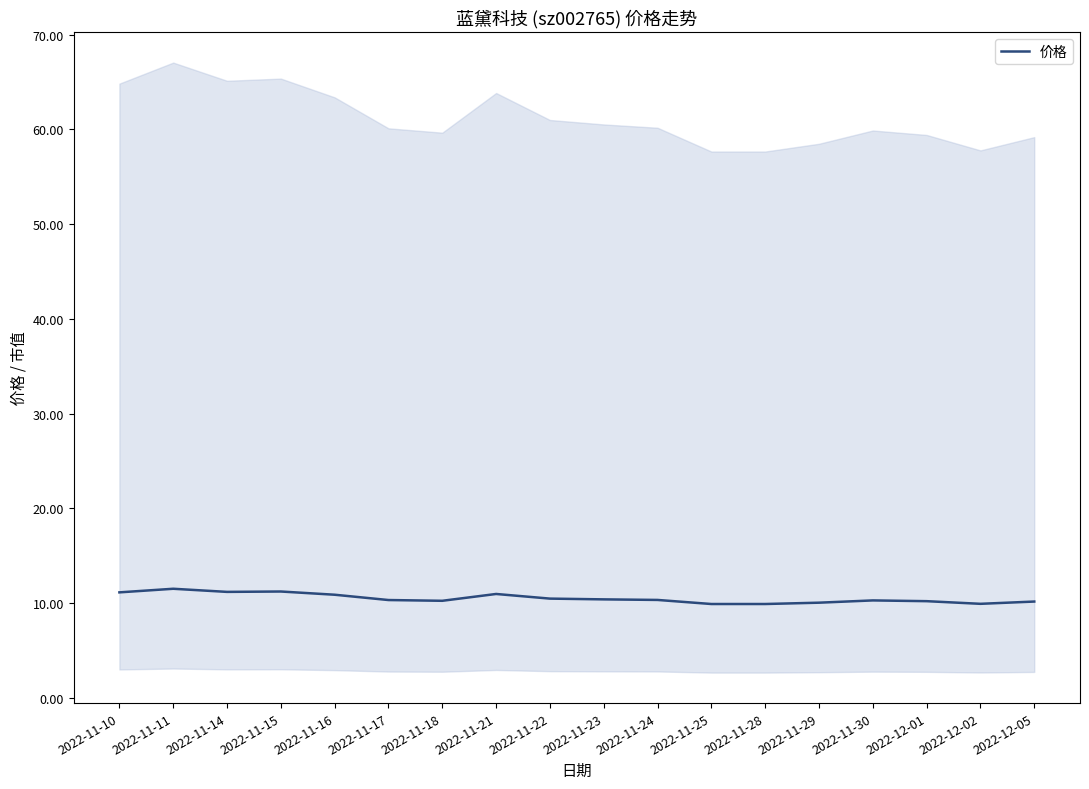

Rank the categories by value from lowest to highest.

2022-11-25, 2022-11-28, 2022-12-02, 2022-11-29, 2022-12-05, 2022-12-01, 2022-11-18, 2022-11-30, 2022-11-17, 2022-11-24, 2022-11-23, 2022-11-22, 2022-11-16, 2022-11-21, 2022-11-10, 2022-11-14, 2022-11-15, 2022-11-11